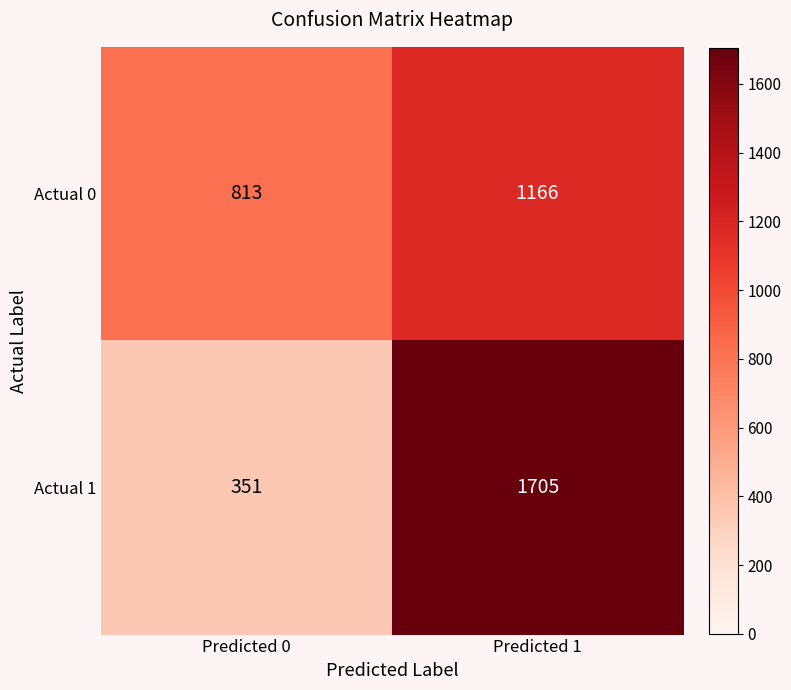

True or false: Actual 0 has a value of 1367 at Predicted 0.

False